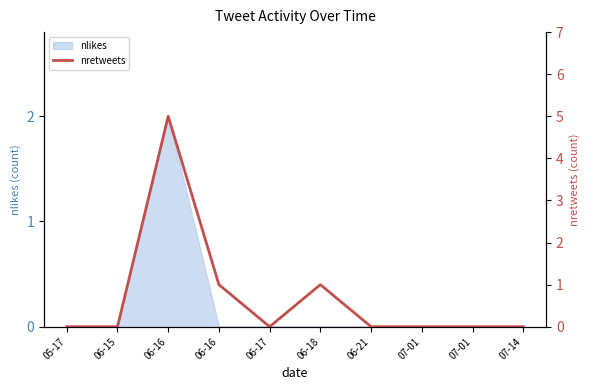

What is the average value?

1